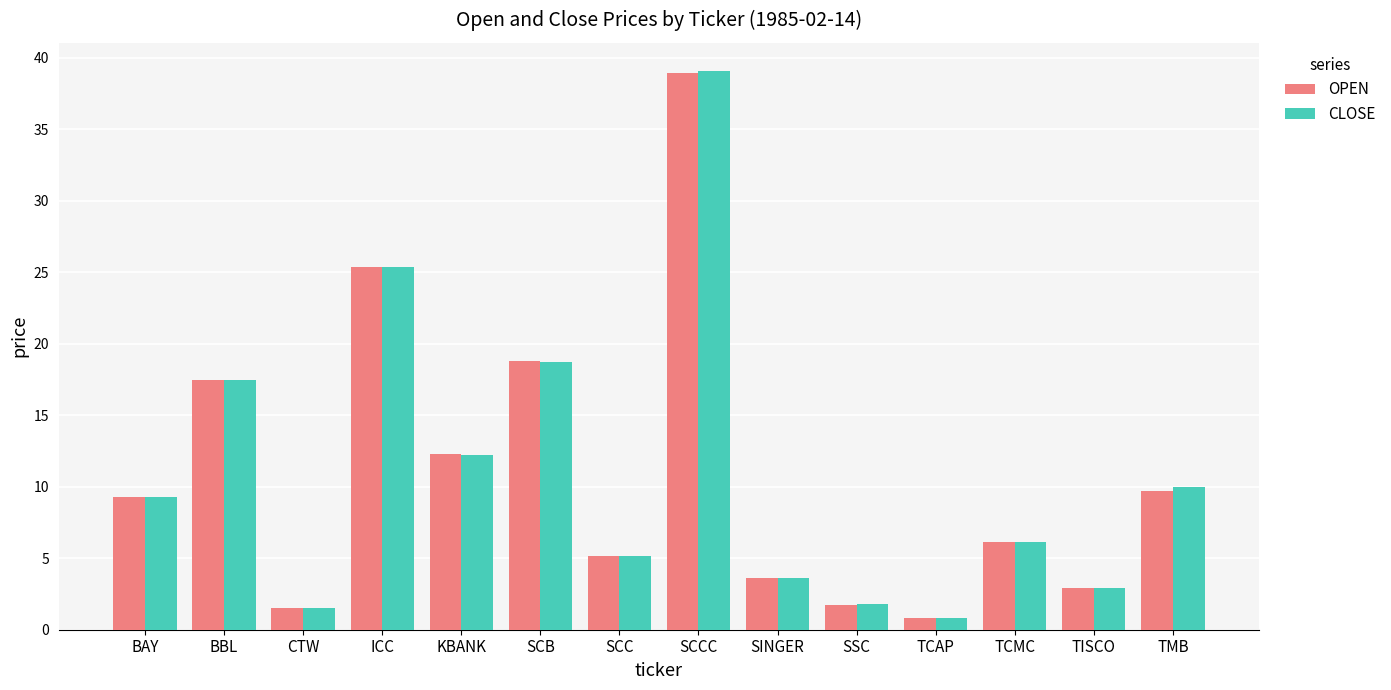

Reading left to right, list all the values displayed in this chart.

OPEN: BAY=9.3	BBL=17.5	CTW=1.5	ICC=25.4	KBANK=12.3	SCB=18.8	SCC=5.2	SCCC=39.0	SINGER=3.6	SSC=1.7	TCAP=0.8	TCMC=6.1	TISCO=2.9	TMB=9.7
CLOSE: BAY=9.3	BBL=17.5	CTW=1.5	ICC=25.4	KBANK=12.2	SCB=18.7	SCC=5.2	SCCC=39.1	SINGER=3.6	SSC=1.8	TCAP=0.8	TCMC=6.1	TISCO=2.9	TMB=10.0